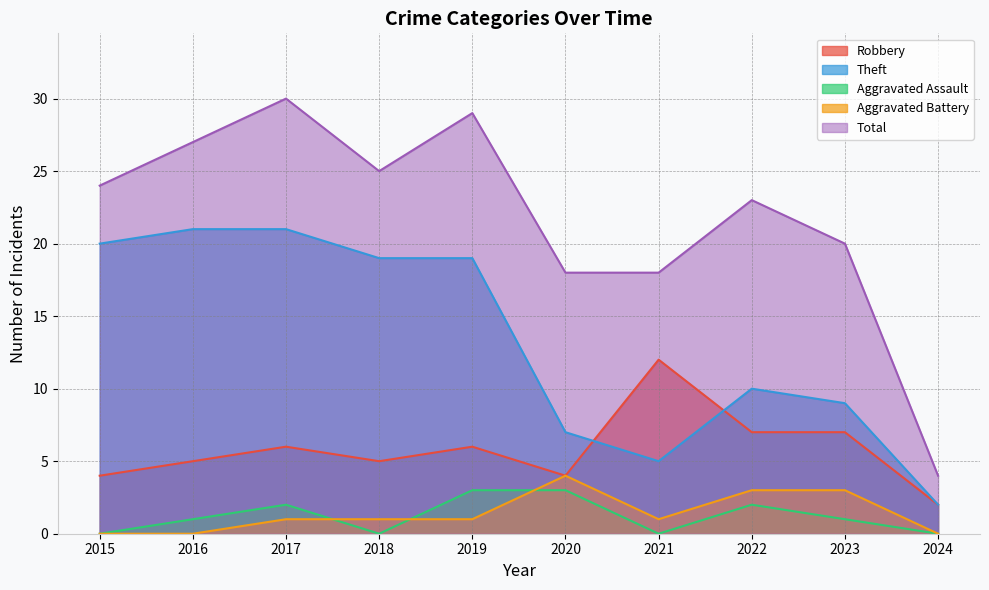

Between 2017 and 2021, which series saw the biggest shift?

Theft